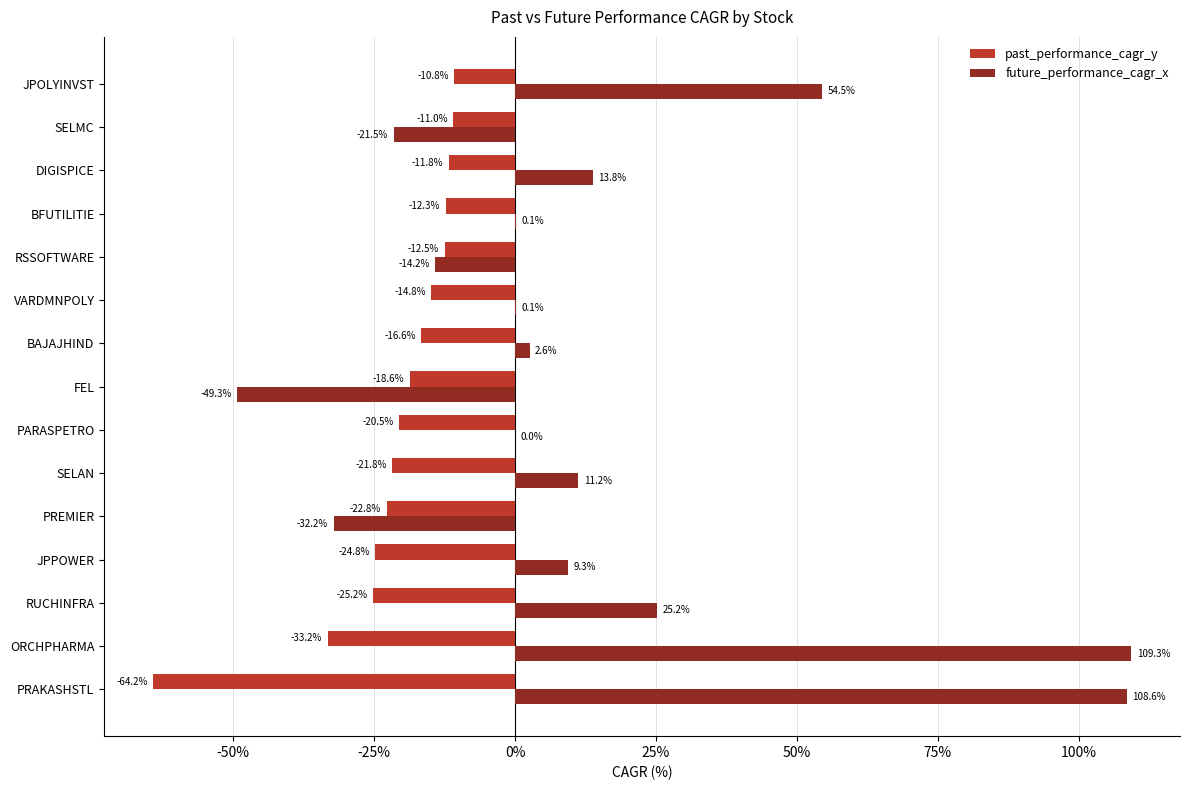

What is the maximum value for past_performance_cagr_y?

-10.8